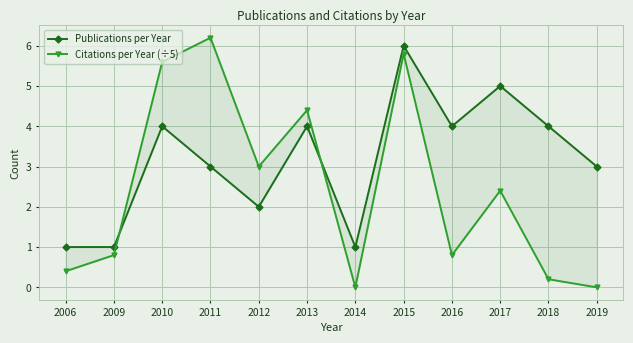

Where does the Publications per Year series first go above 4?

2015